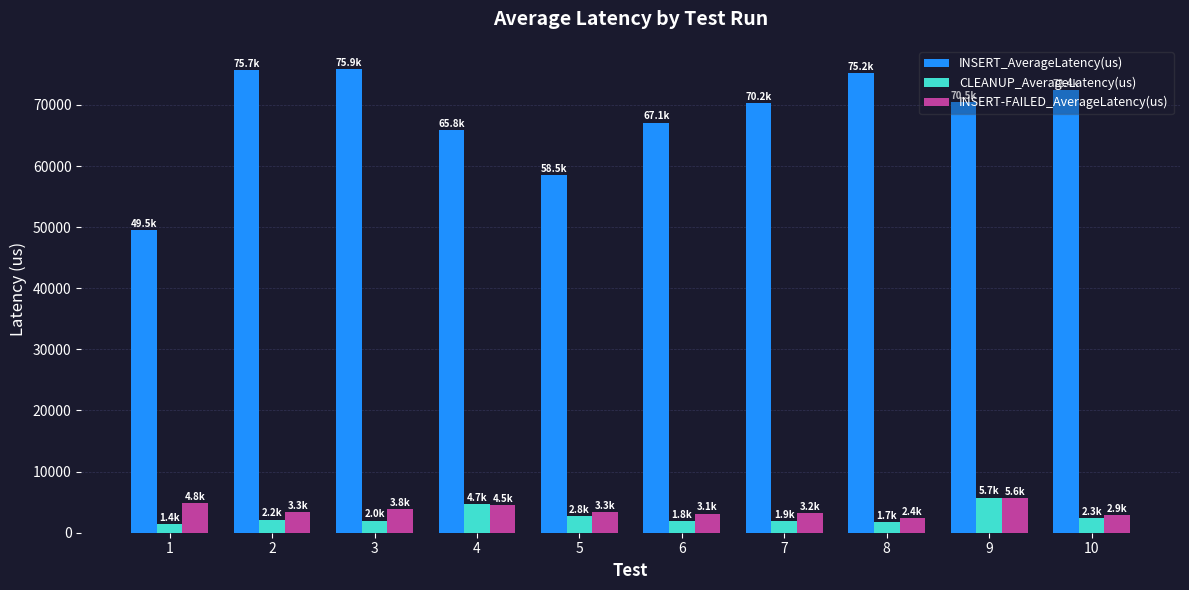

At which label does INSERT-FAILED_AverageLatency(us) first exceed 3339?

1